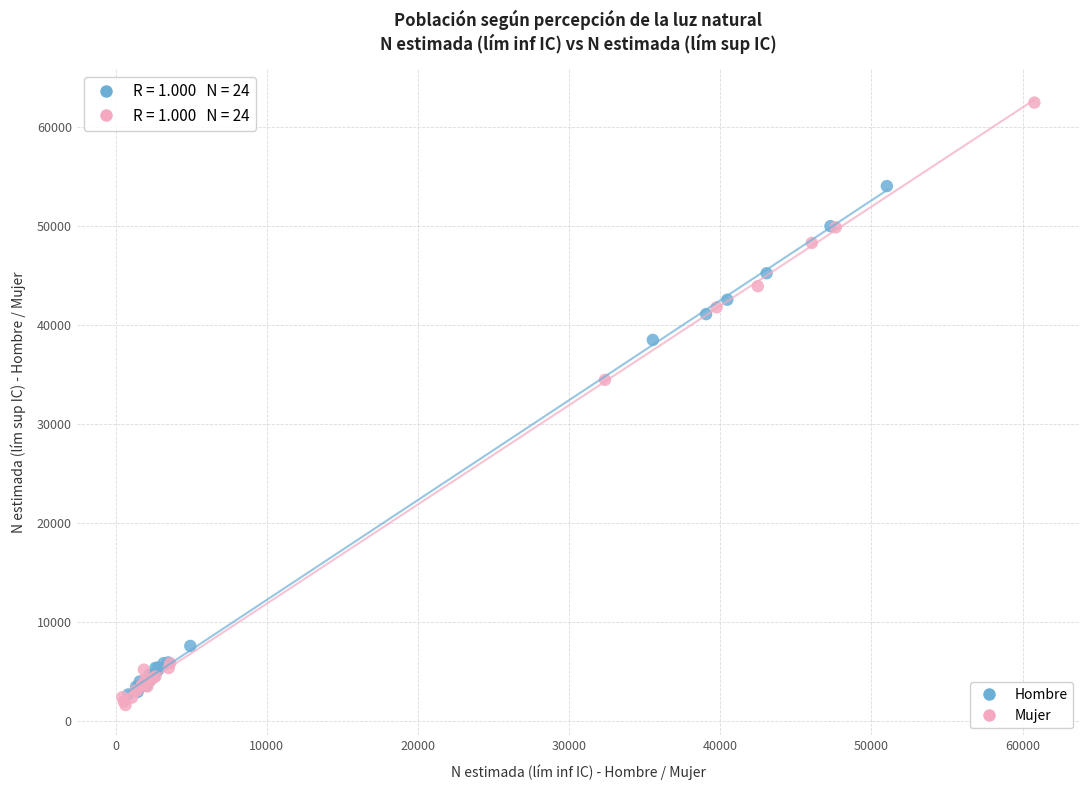

What are all the series names shown in the legend?

Hombre, Mujer